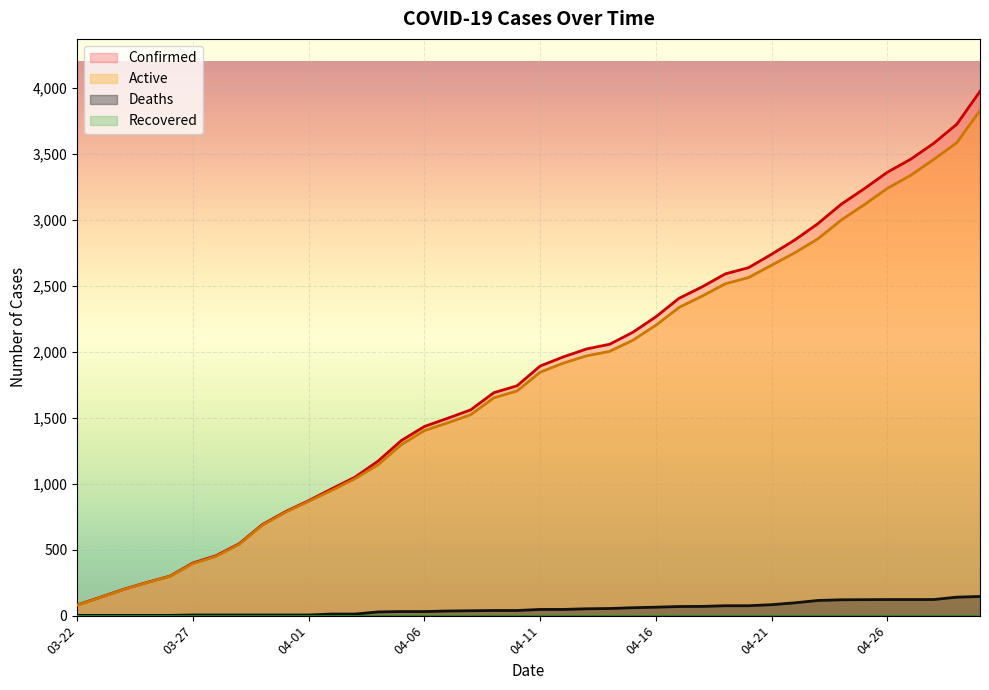

At which category is the sum across all series the highest?

04-30